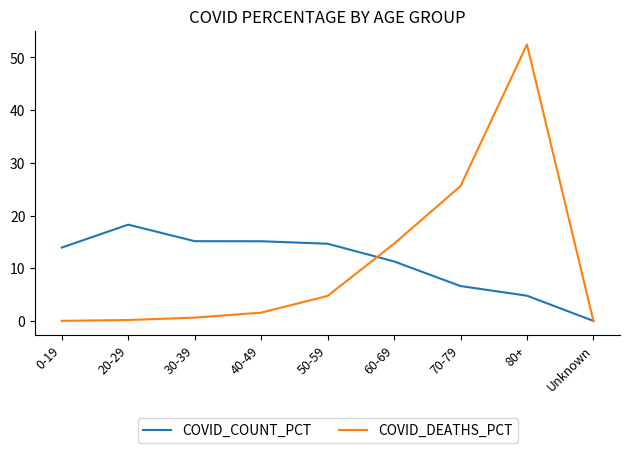

Rank the series by their maximum value, from lowest to highest.

COVID_COUNT_PCT, COVID_DEATHS_PCT